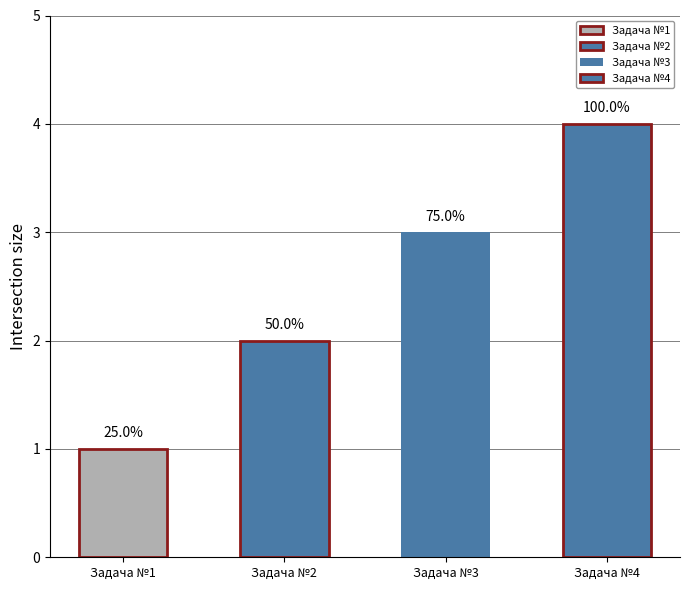

Rank the categories by value from lowest to highest.

Задача №1, Задача №2, Задача №3, Задача №4